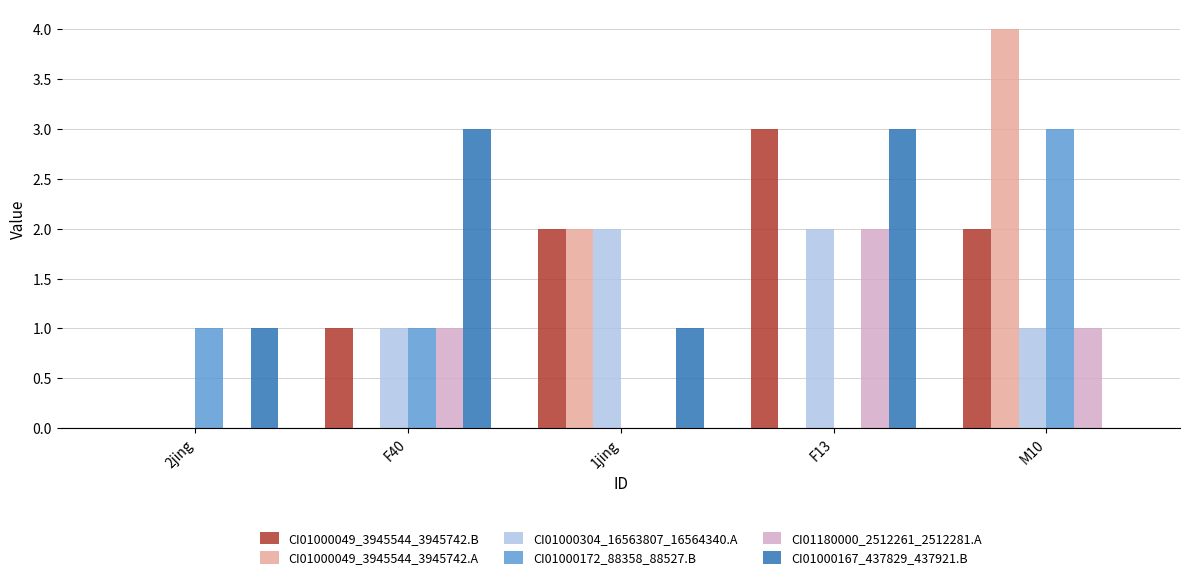

Reading left to right, transcribe all the data shown in this chart.

CI01000049_3945544_3945742.B: 0	1	2	3	2
CI01000049_3945544_3945742.A: 0	0	2	0	4
CI01000304_16563807_16564340.A: 0	1	2	2	1
CI01000172_88358_88527.B: 1	1	0	0	3
CI01180000_2512261_2512281.A: 0	1	0	2	1
CI01000167_437829_437921.B: 1	3	1	3	0